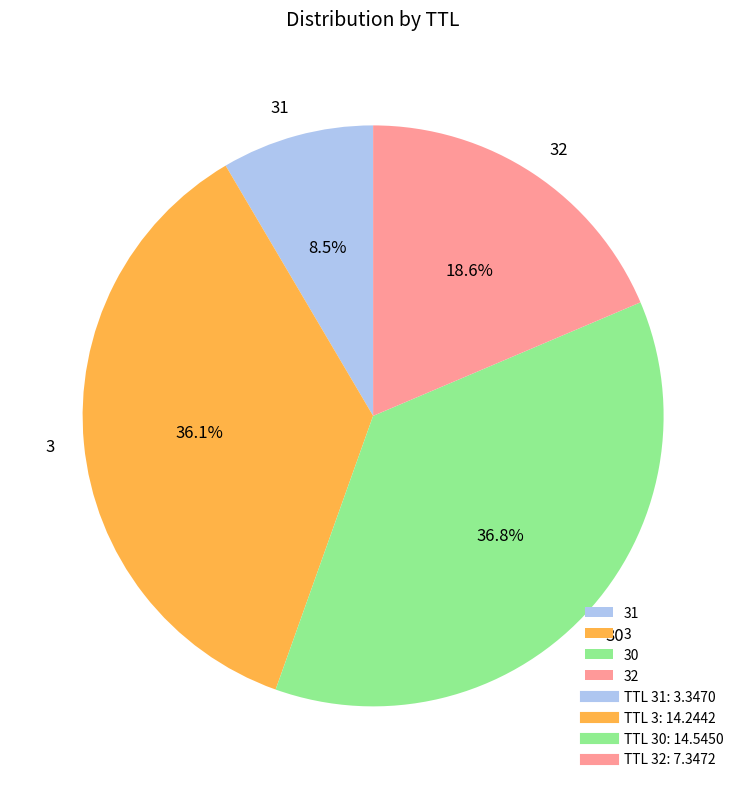

How much of the chart is everything except 32?

81.4%